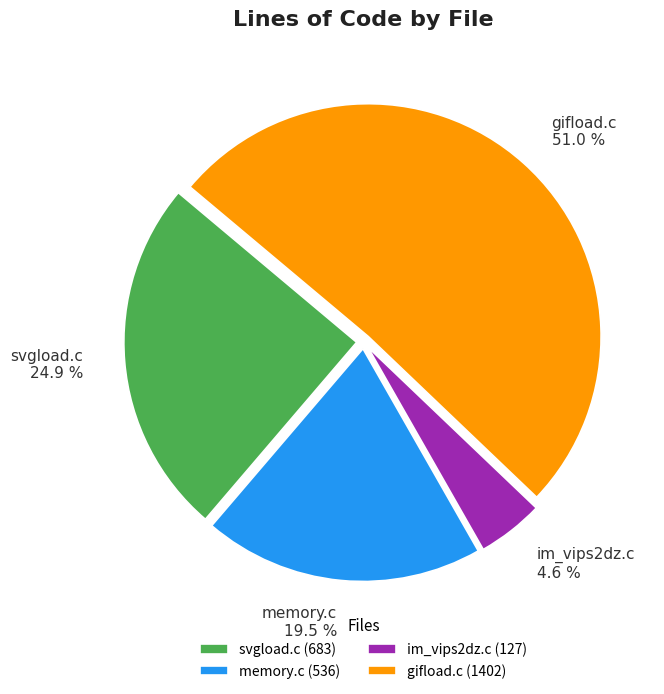

Count the number of slices in the pie.

4